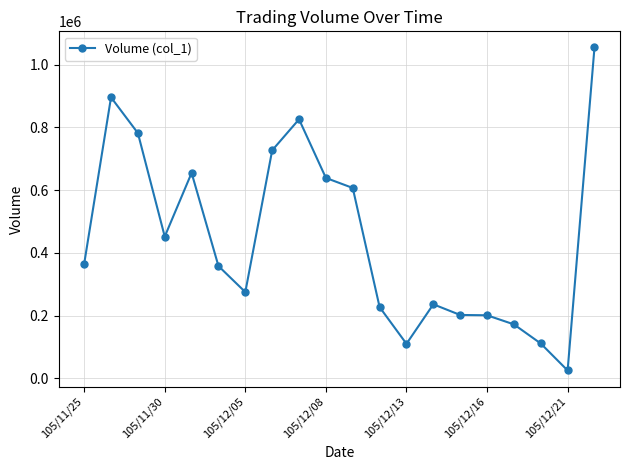

Does the chart have visible grid lines?

Yes